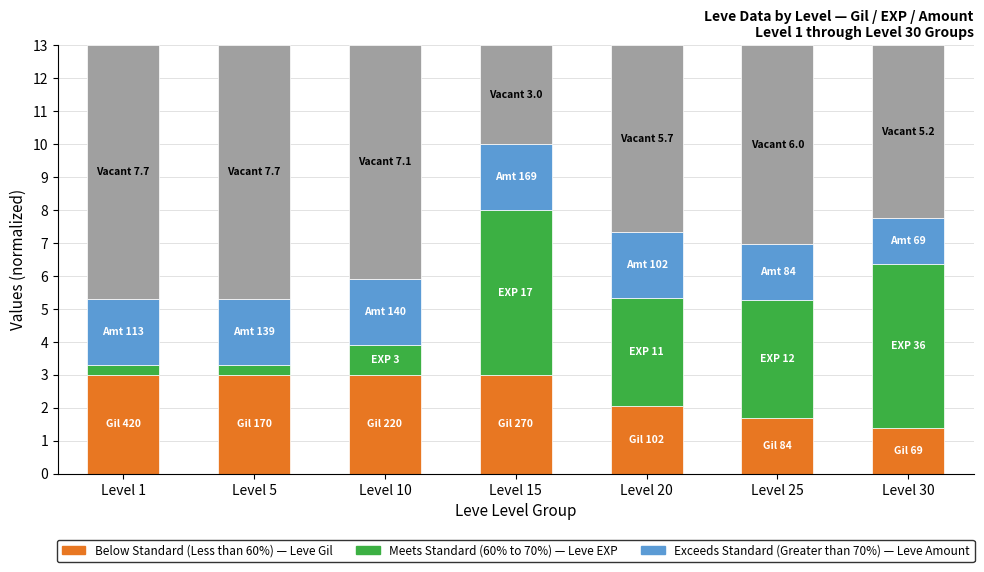

What is the total value across all series at Level 10?

13.0